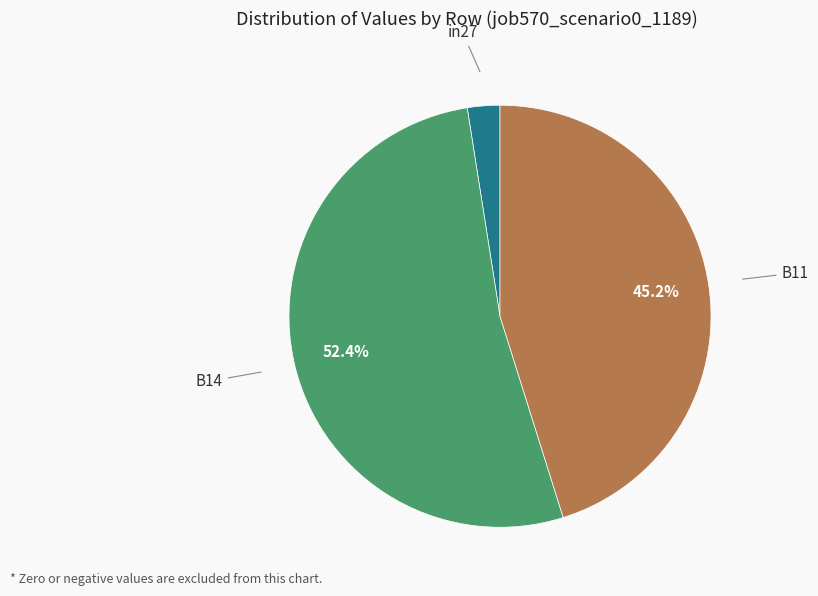

Is there a majority slice in this chart?

Yes